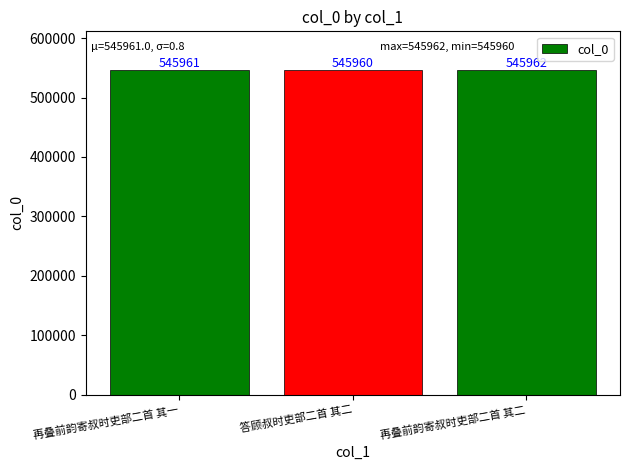

List the labels in order of value, smallest first.

答顾叔时吏部二首 其二, 再叠前韵寄叔时吏部二首 其一, 再叠前韵寄叔时吏部二首 其二